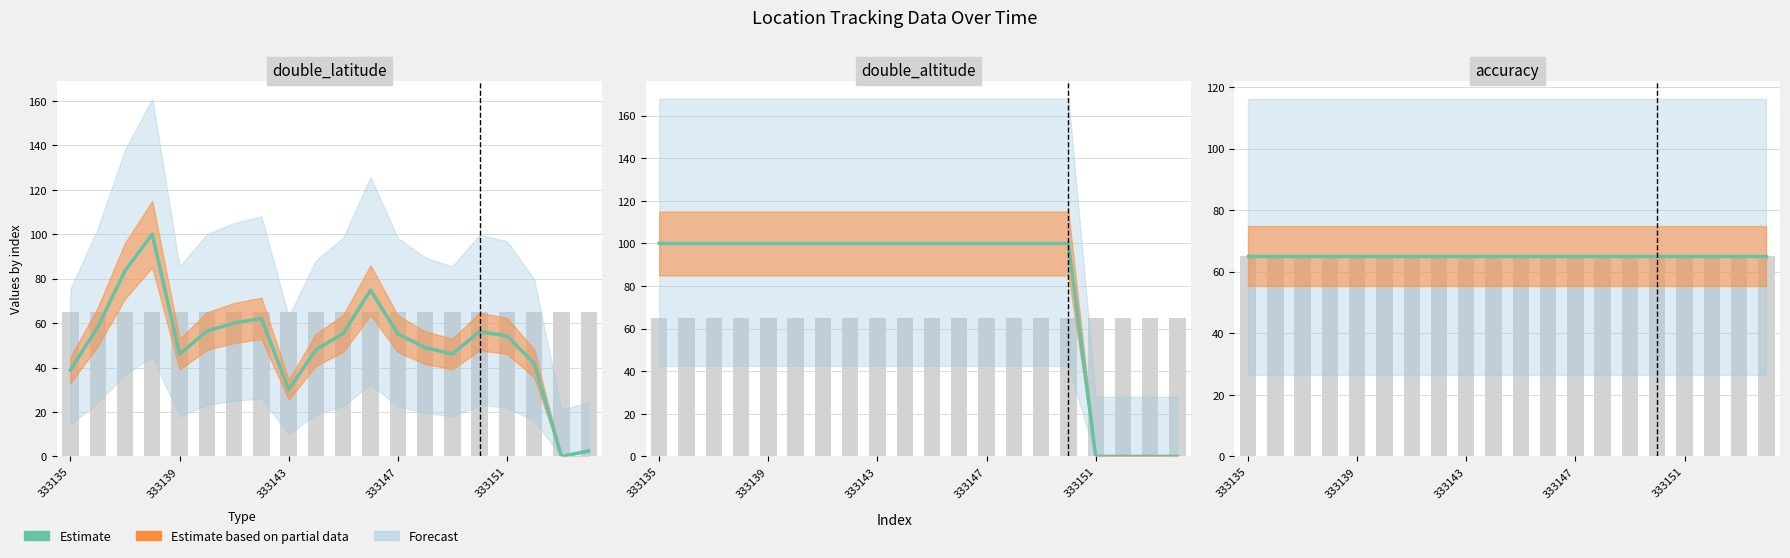

Between 333139 and 333152, which is larger?

333139